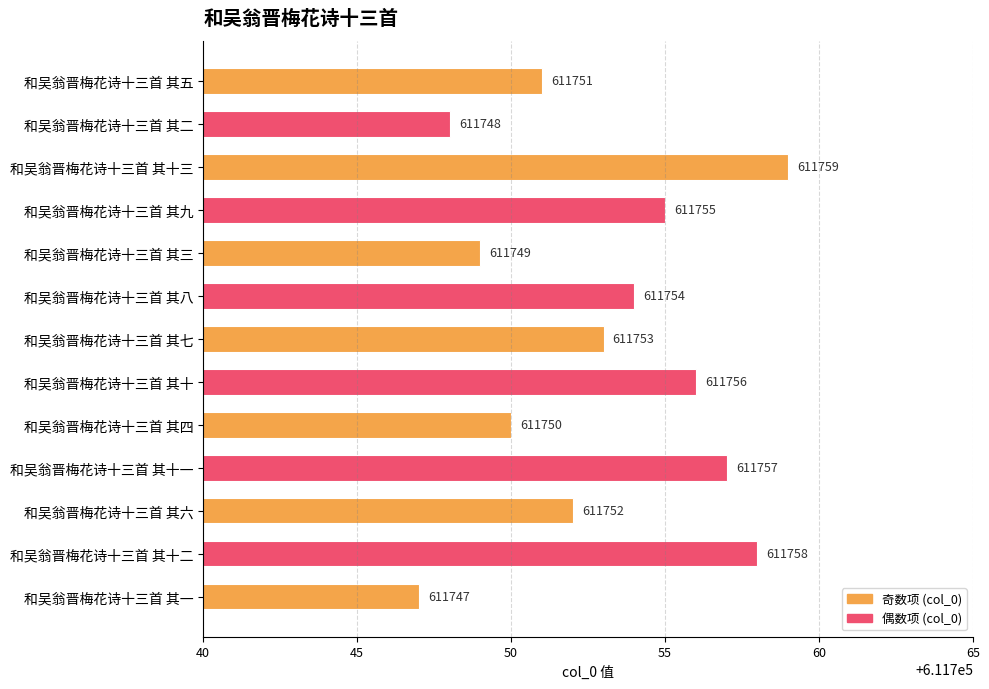

What is the ratio of the value at 和吴翁晋梅花诗十三首 其六 to the value at 和吴翁晋梅花诗十三首 其九?

1.0